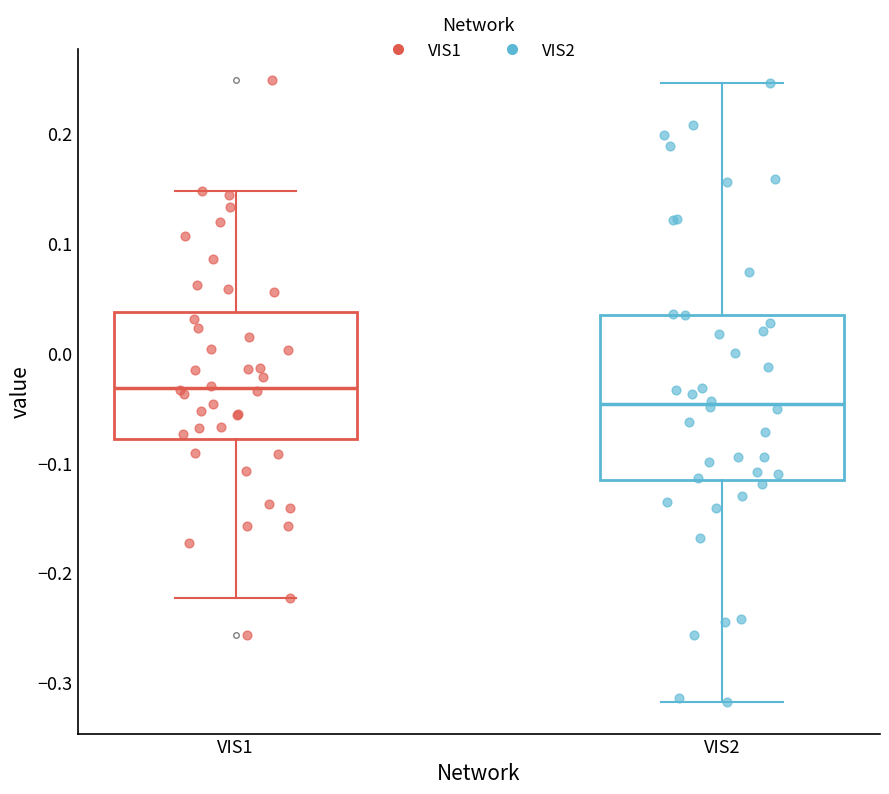

Which box's median line is the highest?

VIS1